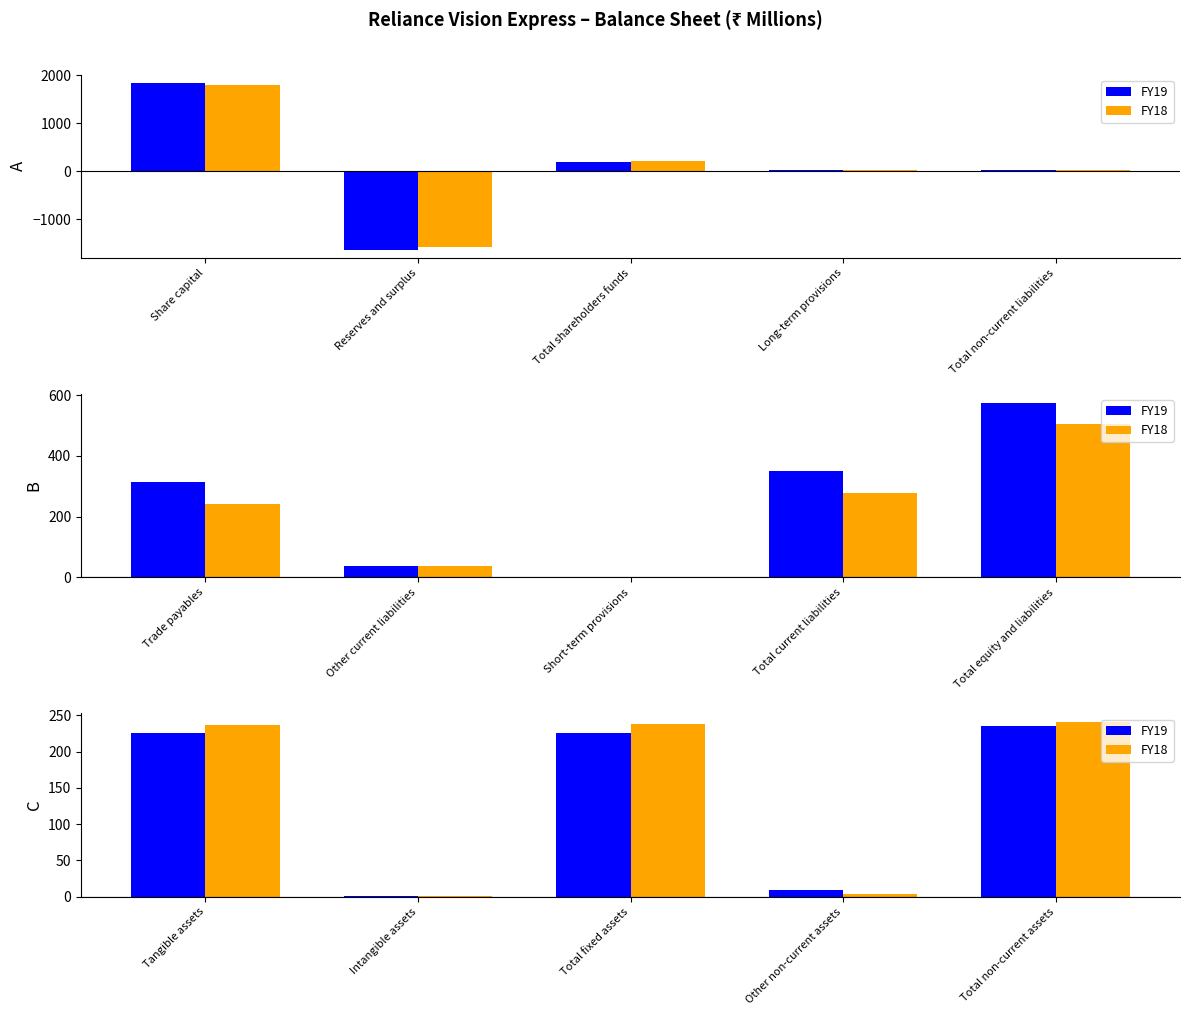

What are all the series names shown in the legend?

FY19, FY18